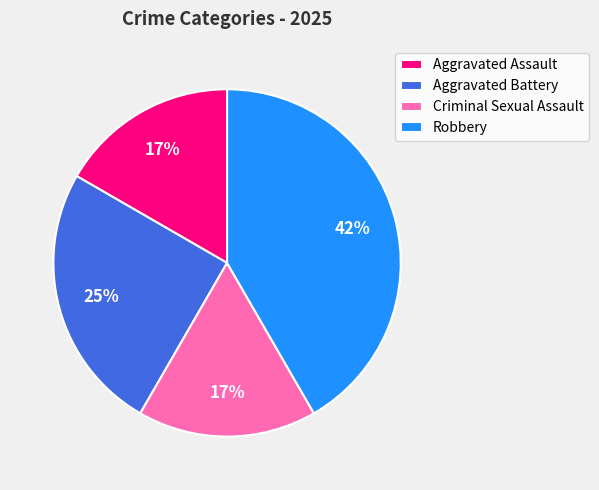

Do Aggravated Battery and Criminal Sexual Assault together represent more than half of the pie?

No